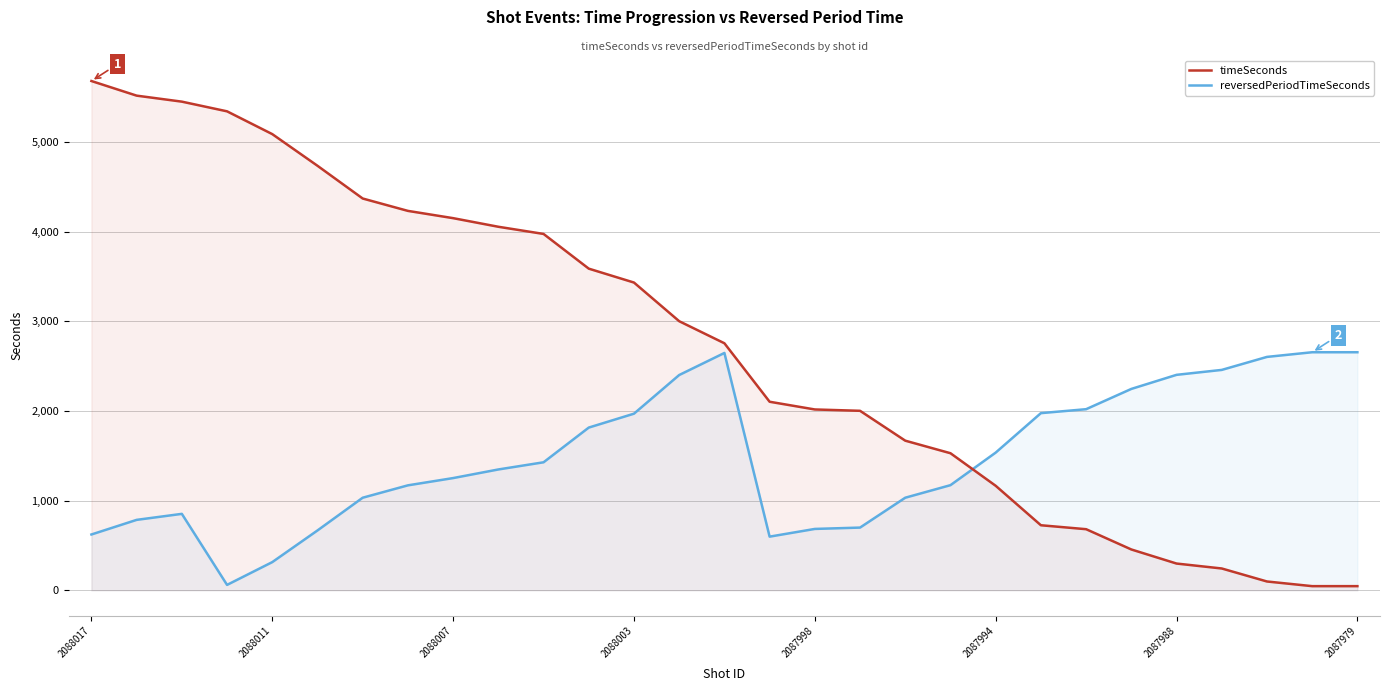

True or false: reversedPeriodTimeSeconds has more than 1 points higher than both neighbors.

True